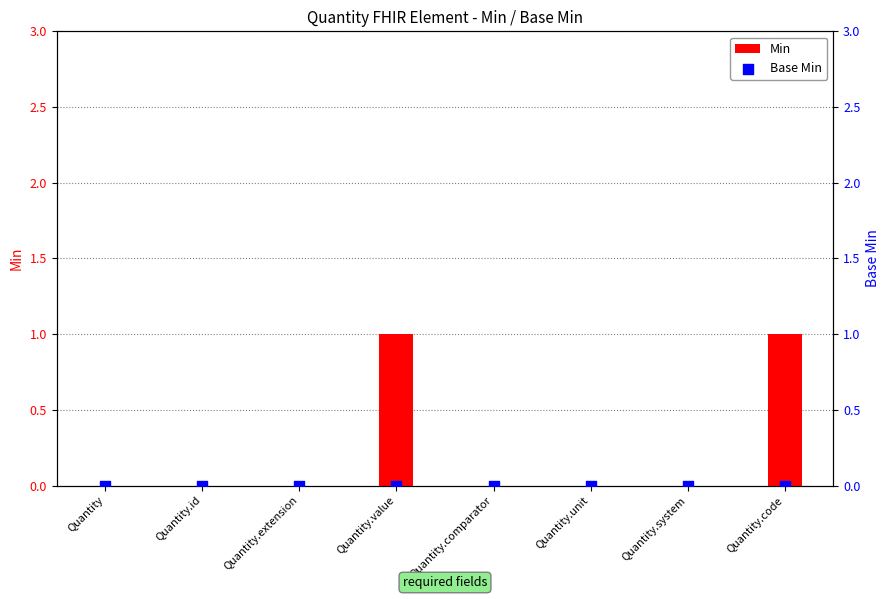

Which series reaches the minimum Y coordinate?

Min